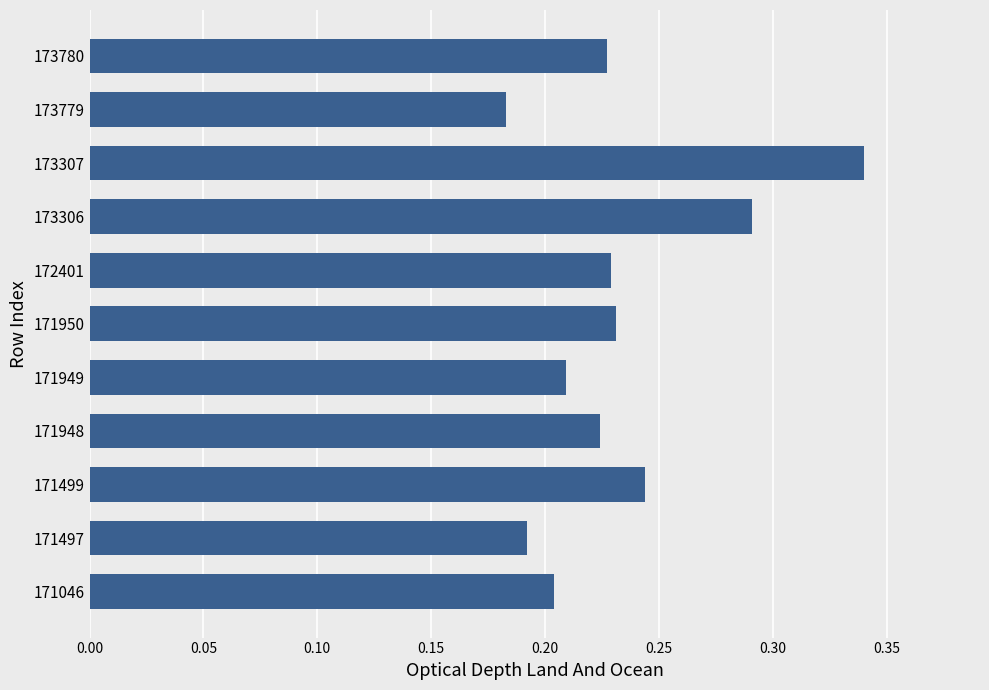

True or false: the data shows 0.3 at 171046.

False